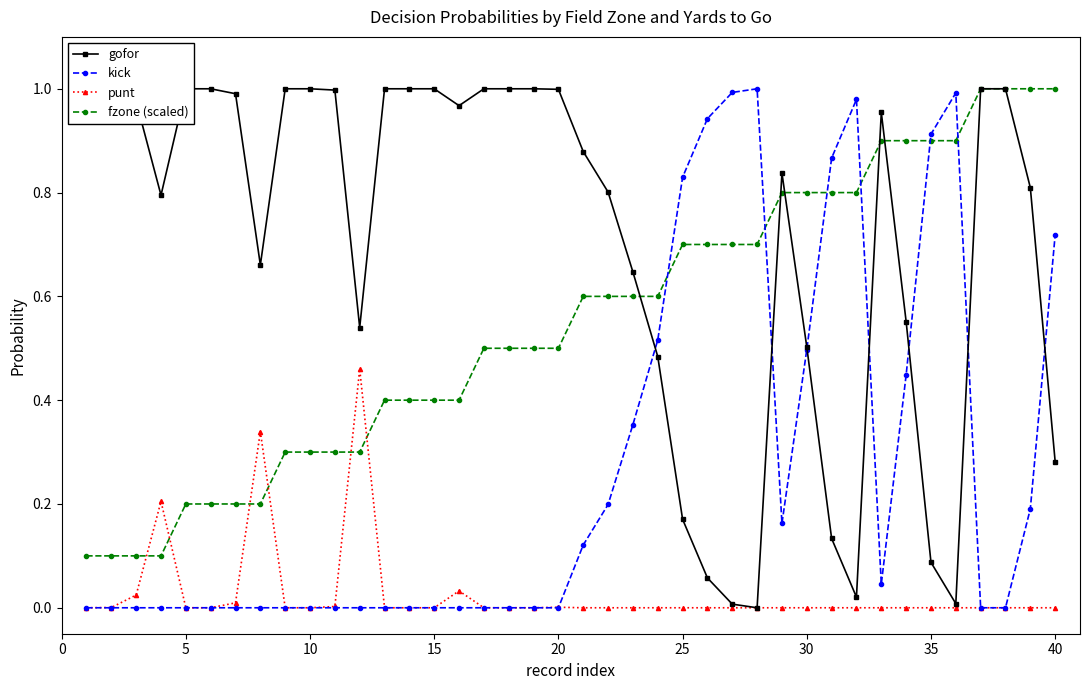

True or false: kick has a value of 0.4 at 15.

False